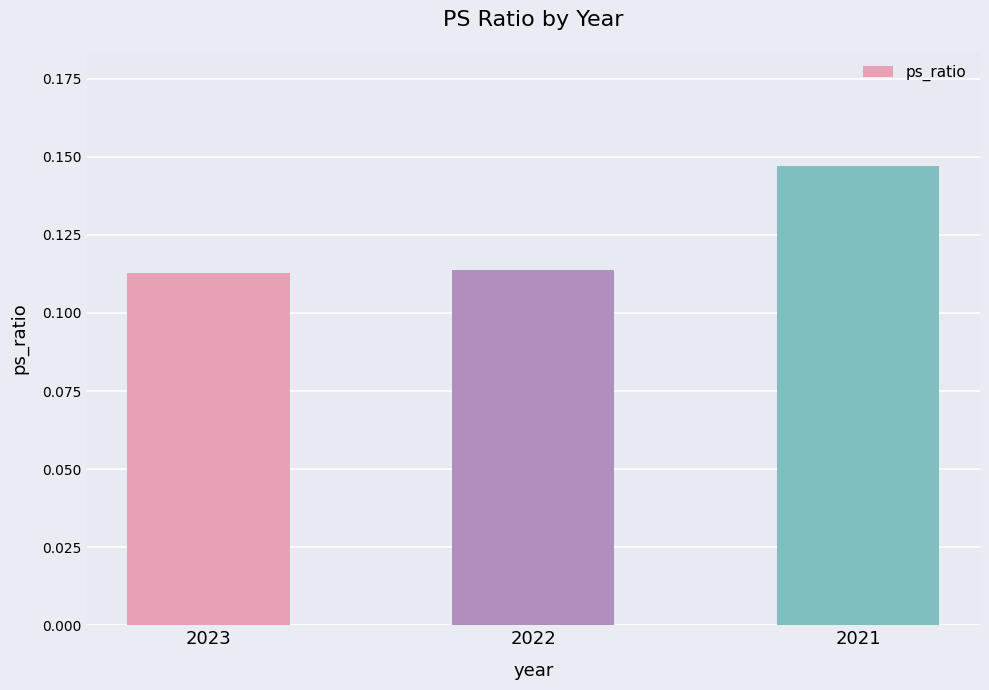

Which label corresponds to the largest value in the chart?

2021